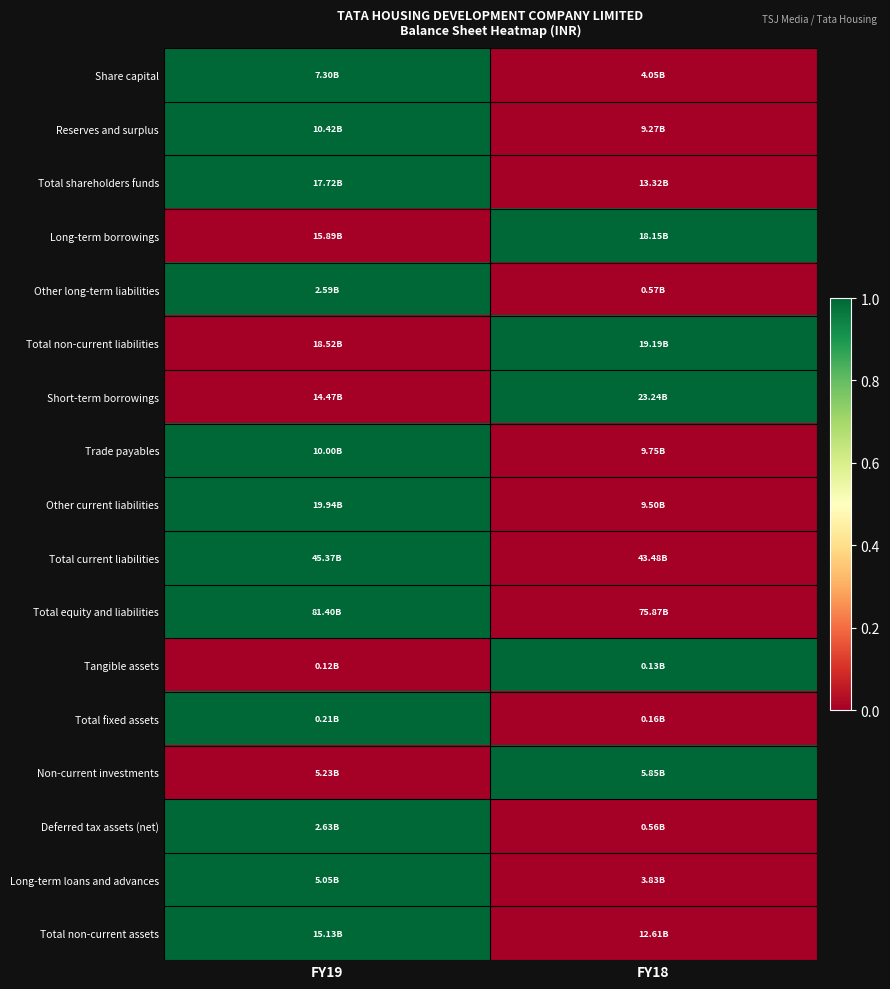

Reading left to right, what are all the values shown in this chart?

Share capital: FY19=1	FY18=0
Reserves and surplus: FY19=1	FY18=0
Total shareholders funds: FY19=1	FY18=0
Long-term borrowings: FY19=0	FY18=1
Other long-term liabilities: FY19=1	FY18=0
Total non-current liabilities: FY19=0	FY18=1
Short-term borrowings: FY19=0	FY18=1
Trade payables: FY19=1	FY18=0
Other current liabilities: FY19=1	FY18=0
Total current liabilities: FY19=1	FY18=0
Total equity and liabilities: FY19=1	FY18=0
Tangible assets: FY19=0	FY18=1
Total fixed assets: FY19=1	FY18=0
Non-current investments: FY19=0	FY18=1
Deferred tax assets (net): FY19=1	FY18=0
Long-term loans and advances: FY19=1	FY18=0
Total non-current assets: FY19=1	FY18=0